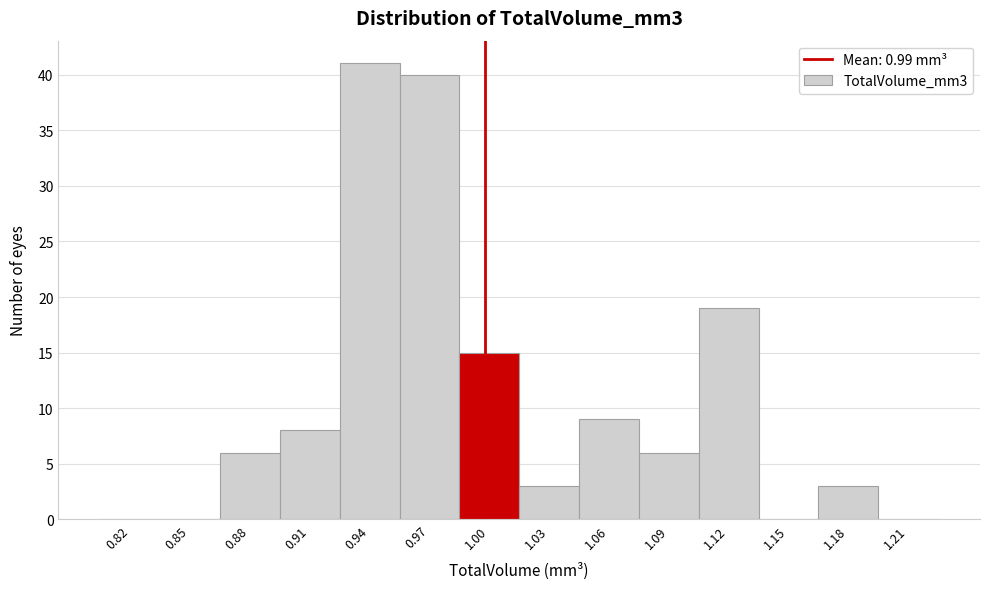

Reading right to left, list all the values displayed in this chart.

1.21=0	1.18=3	1.15=0	1.12=19	1.09=6	1.06=9	1.03=3	1.00=15	0.97=40	0.94=41	0.91=8	0.88=6	0.85=0	0.82=0